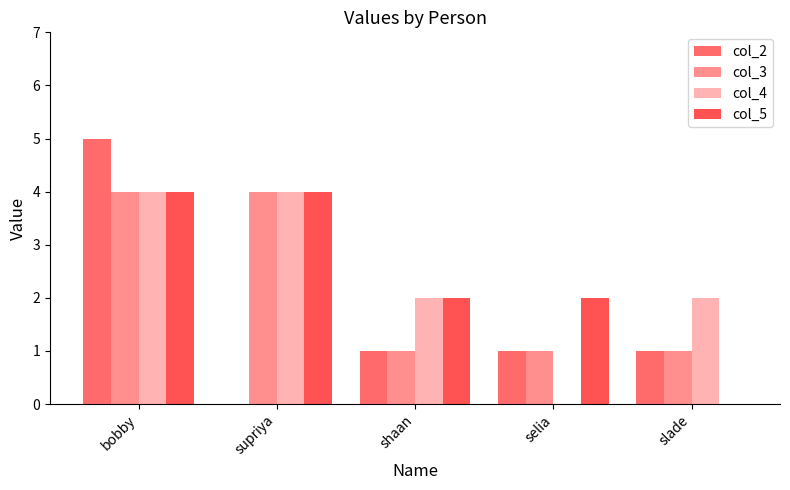

At which label does col_4 reach its minimum?

selia